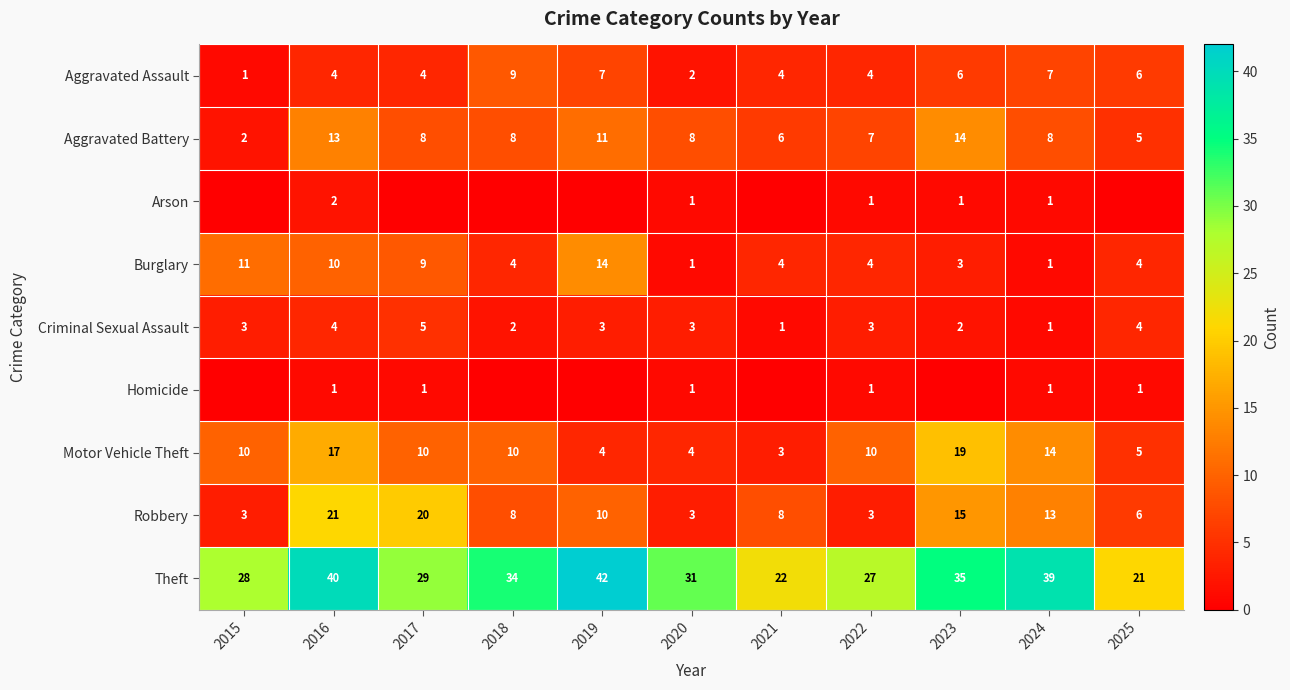

Is the value of Arson at 2023 greater than the value of Criminal Sexual Assault at 2018?

No